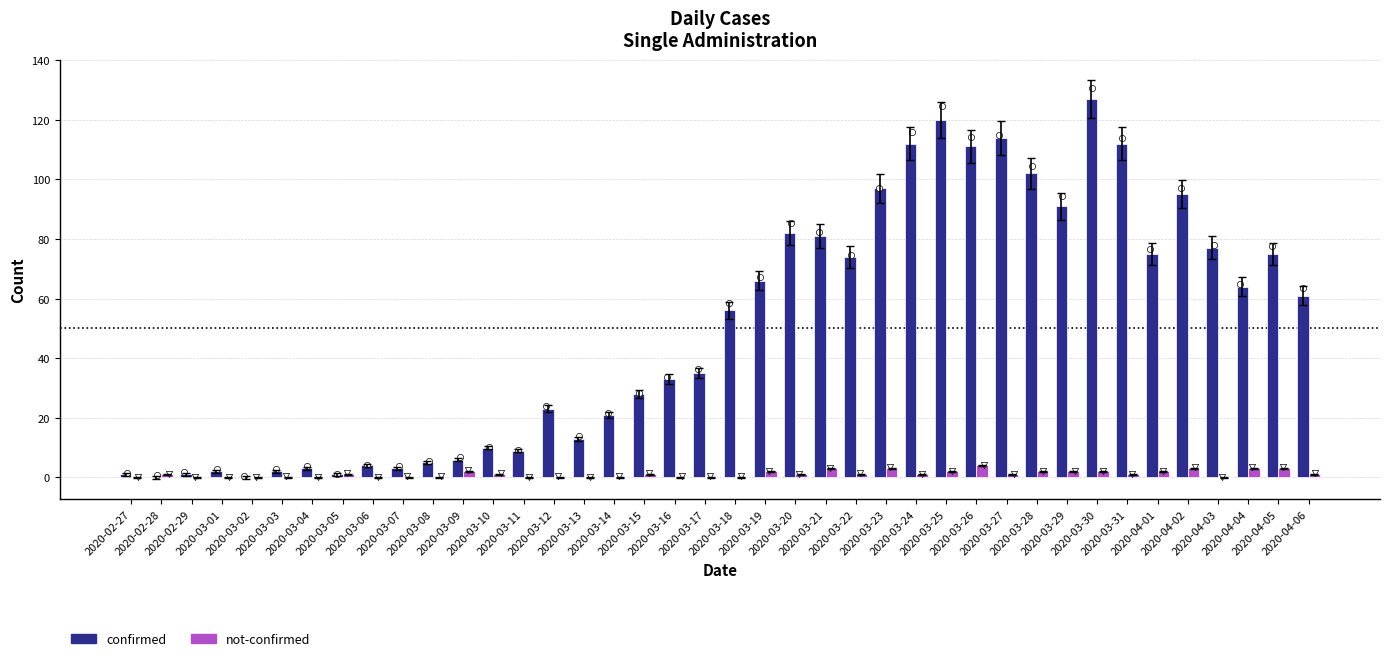

What is the total value across all series at 2020-03-28?

104